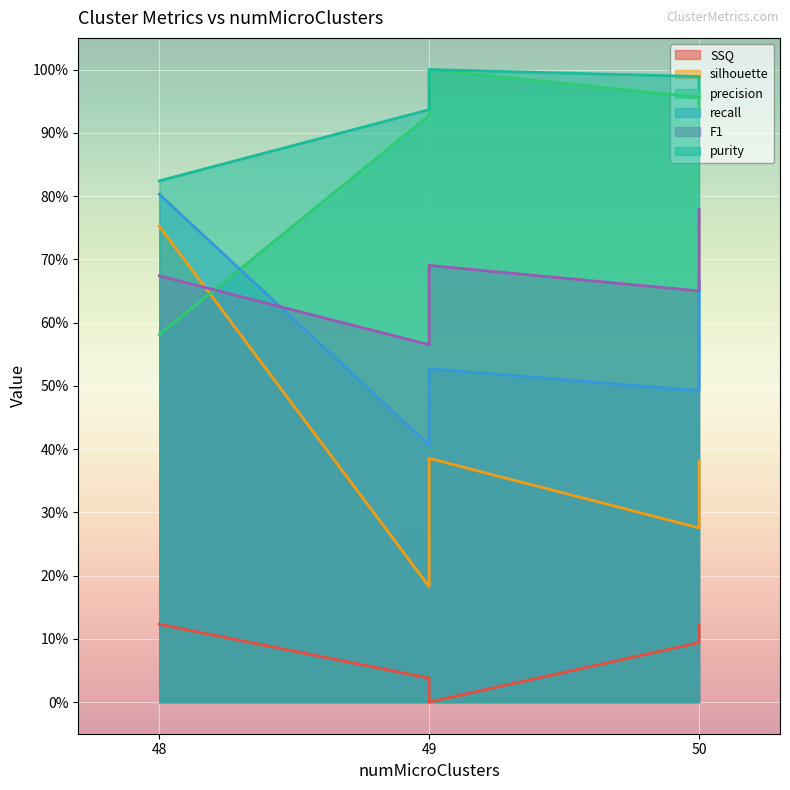

Is the value of recall at 50 greater than the value of purity at 49?

No